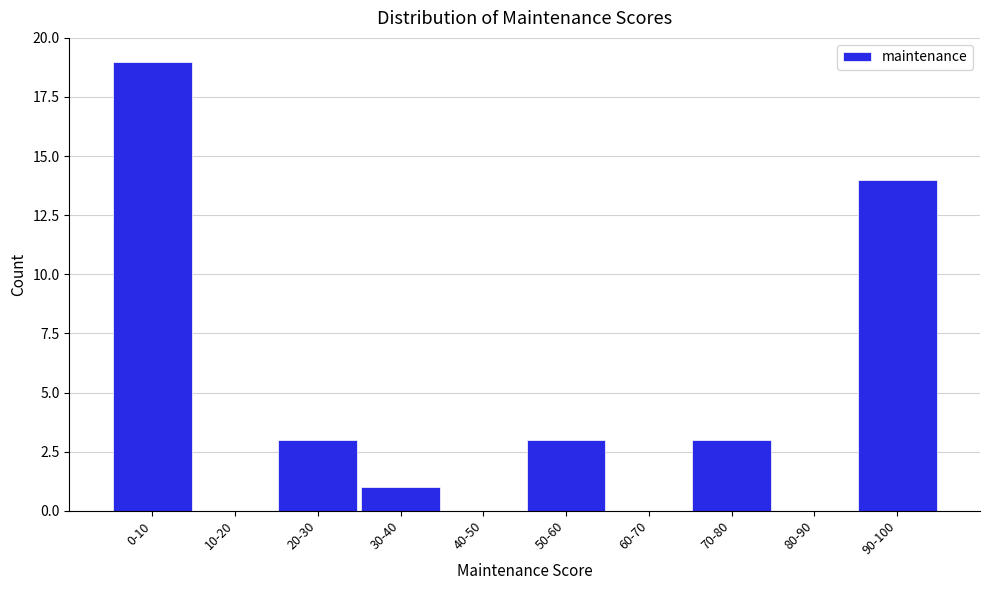

Reading left to right, extract all data points from this chart.

0-10=19	10-20=0	20-30=3	30-40=1	40-50=0	50-60=3	60-70=0	70-80=3	80-90=0	90-100=14